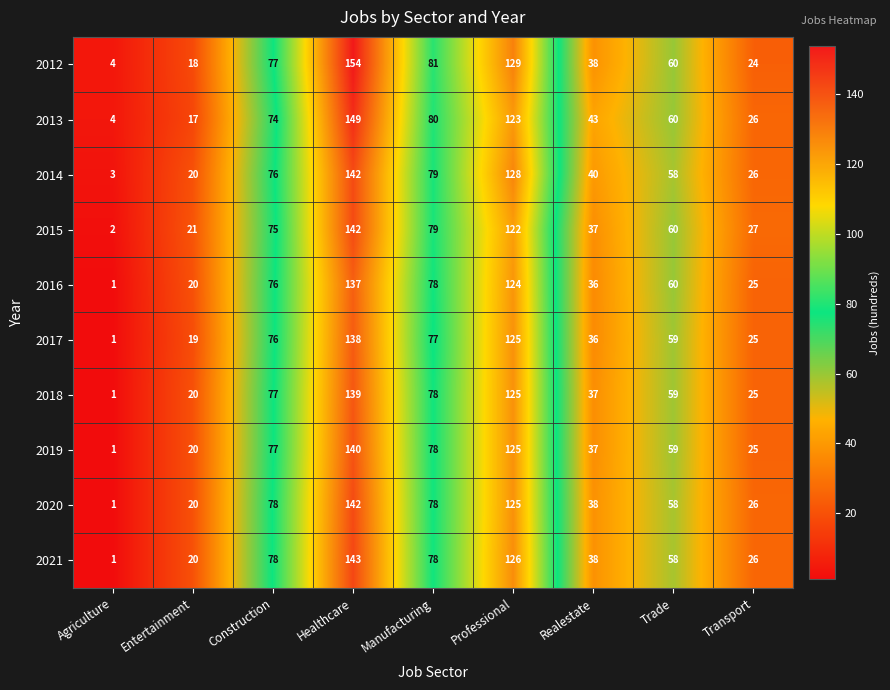

What value does the 2020 series have at Realestate?

38